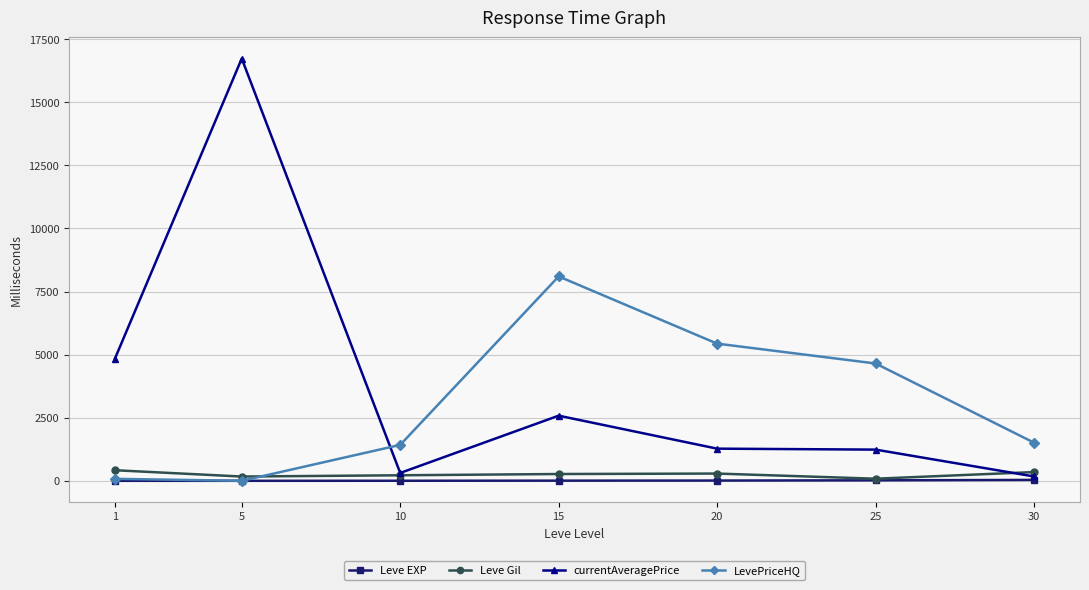

The value of LevePriceHQ at 20 is 1667. True or false?

False